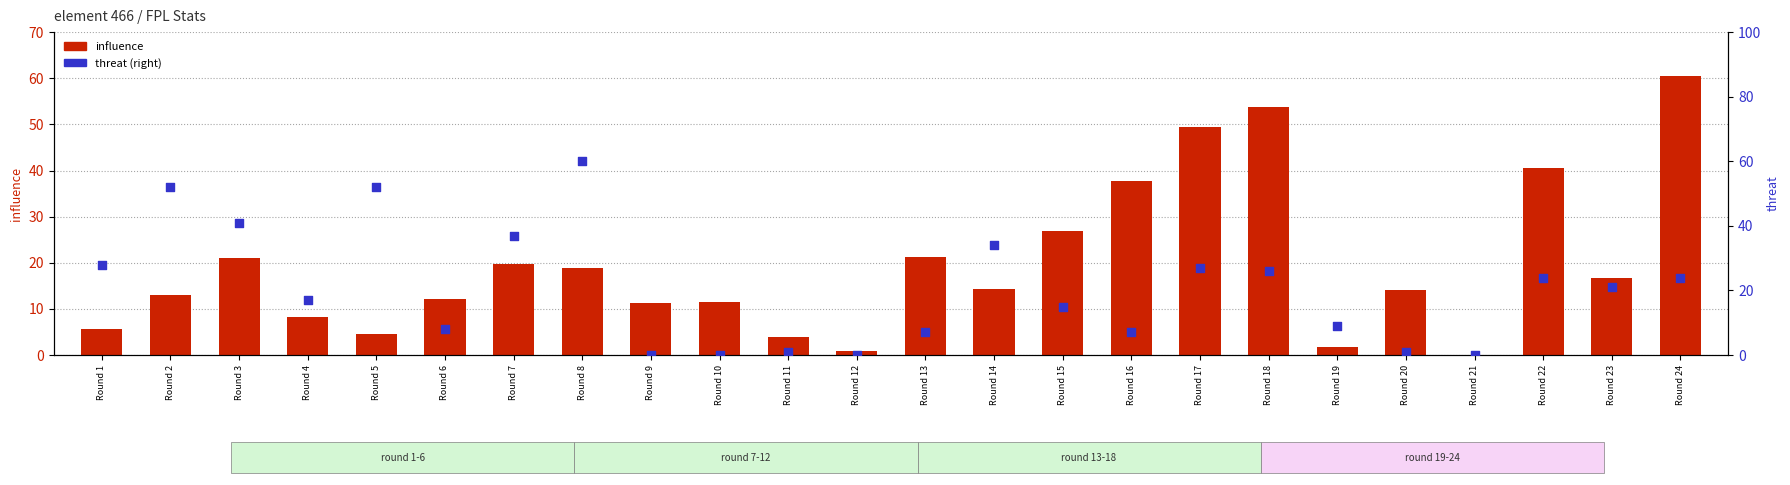

Is the value of threat (right axis) at Round 13 greater than the value of influence at Round 17?

No